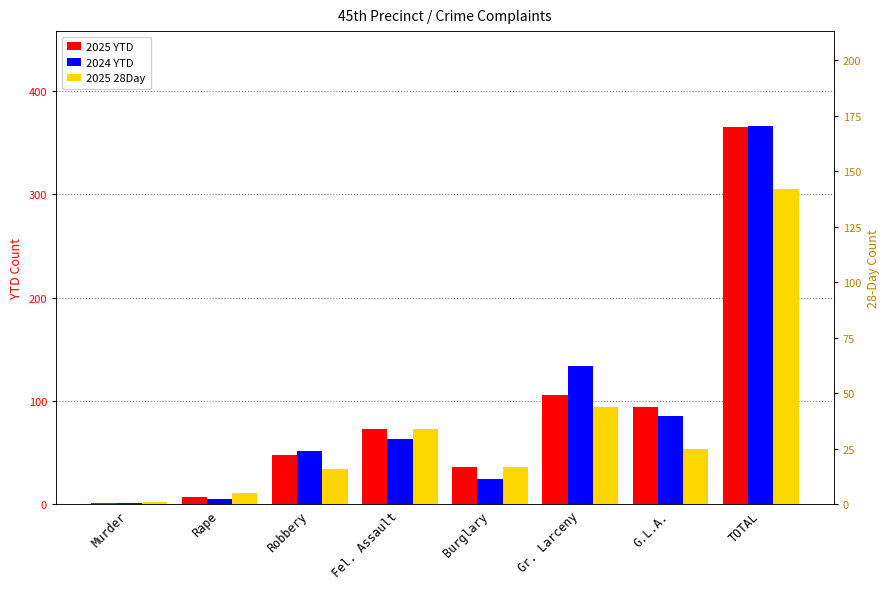

What are all the series names shown in the legend?

2025 YTD, 2024 YTD, 2025 28Day